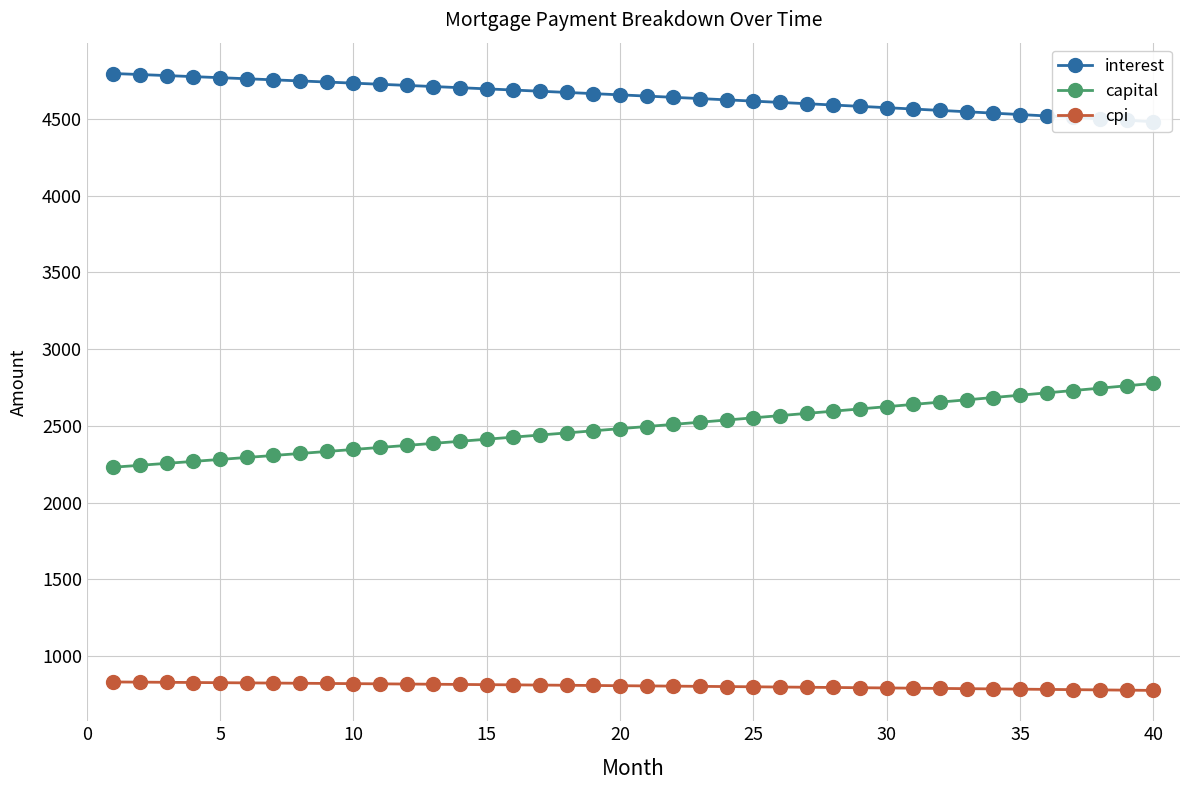

What is the value of the cpi point at the 26th from the left?

826.2